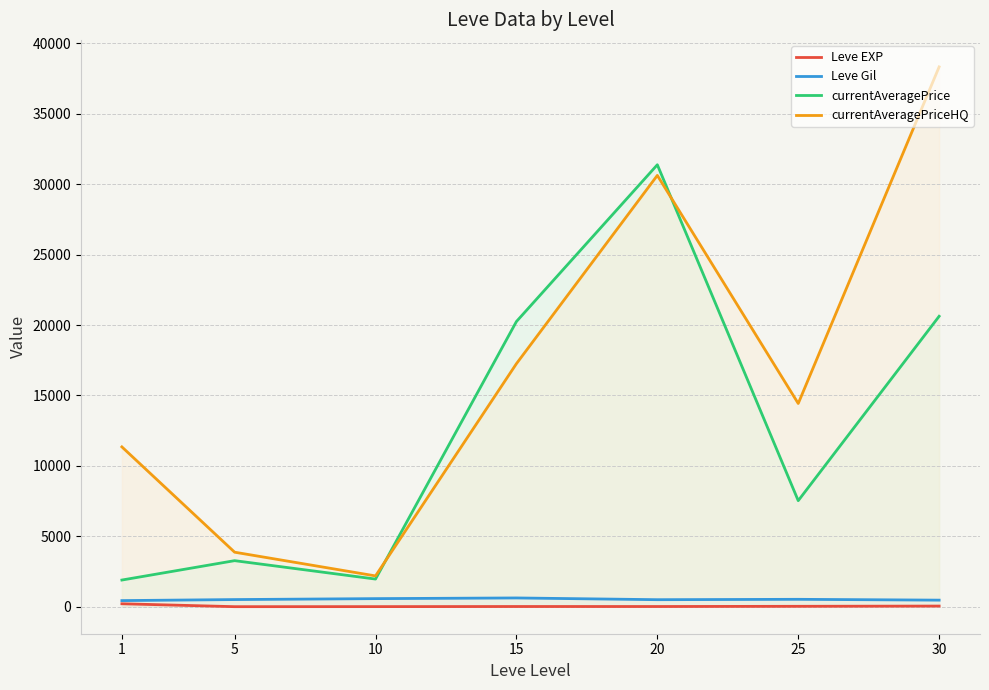

Reading left to right, list all the values displayed in this chart.

Leve EXP: 1=210.7	5=3.7	10=7.5	15=15.7	20=15.0	25=29.7	30=47.0
Leve Gil: 1=435.3	5=508.3	10=575.0	15=623.3	20=500.0	25=526.0	30=467.5
currentAveragePrice: 1=1895.2	5=3271.2	10=1964.2	15=20250.8	20=31383.2	25=7531.0	30=20624.8
currentAveragePriceHQ: 1=11349.5	5=3872.2	10=2188.4	15=17258.0	20=30627.0	25=14432.3	30=38333.0